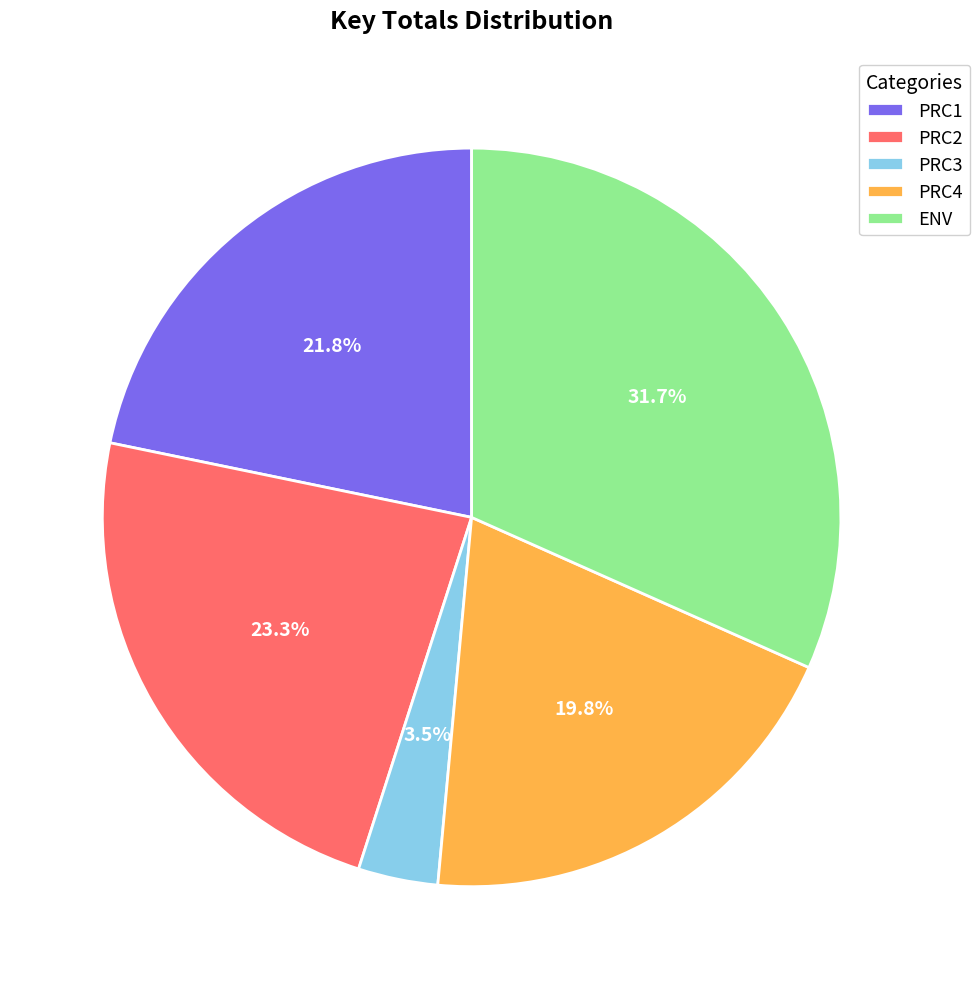

What portion of the pie excludes PRC1?

78.2%